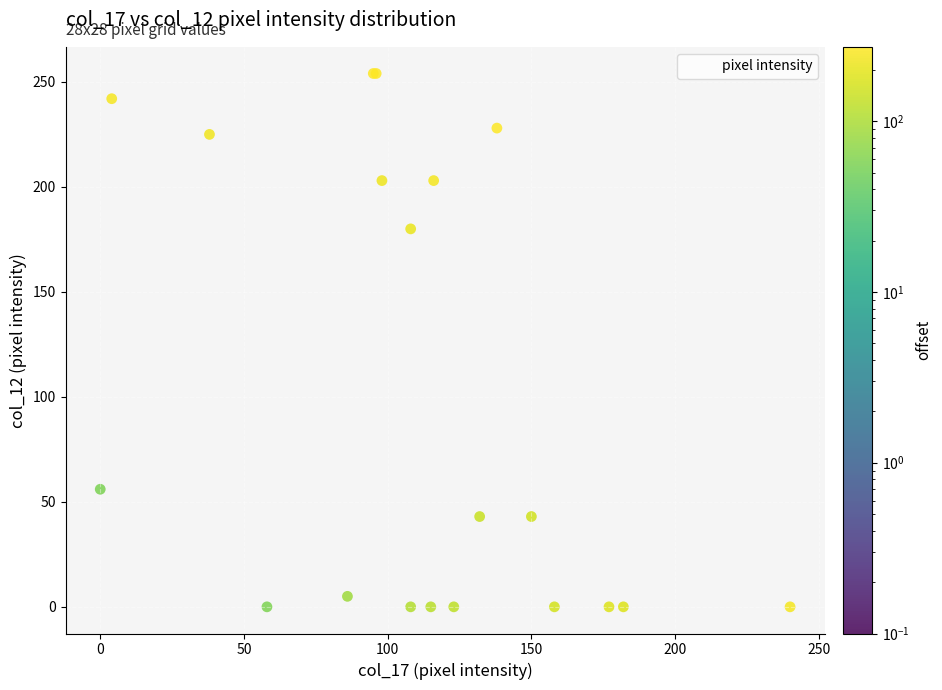

What Y value in the scatter plot is closest to 127?

180